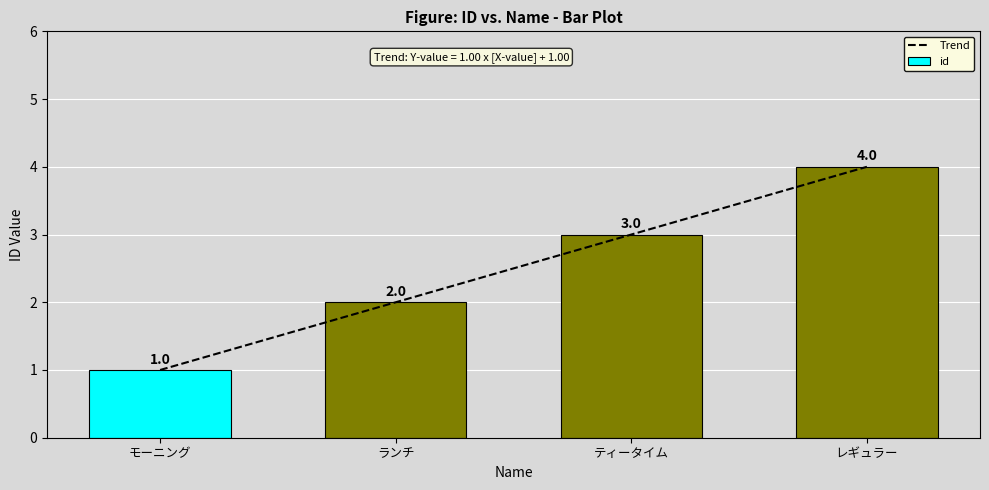

Are the bars horizontal?

No